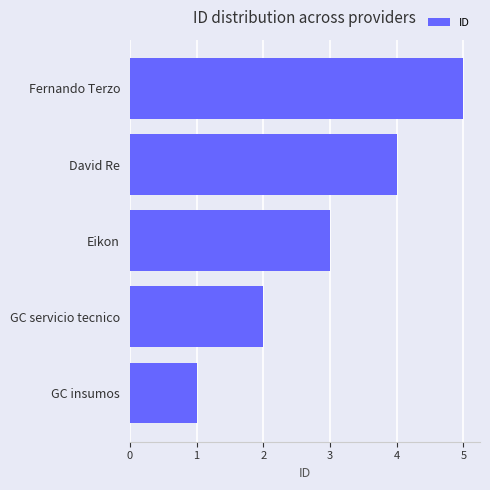

Are the bars horizontal?

Yes